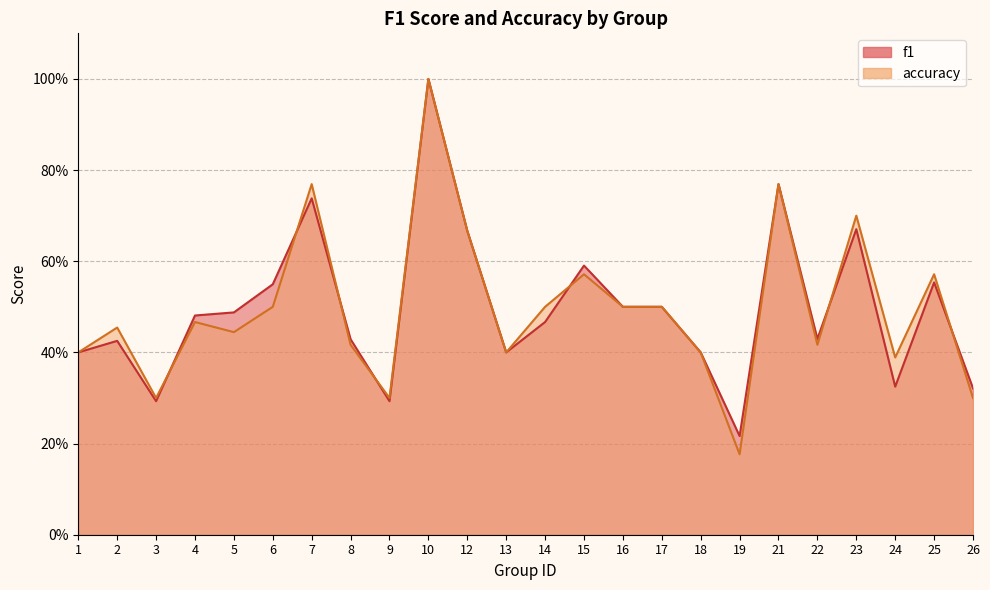

How many intersections are there between accuracy and f1?

7